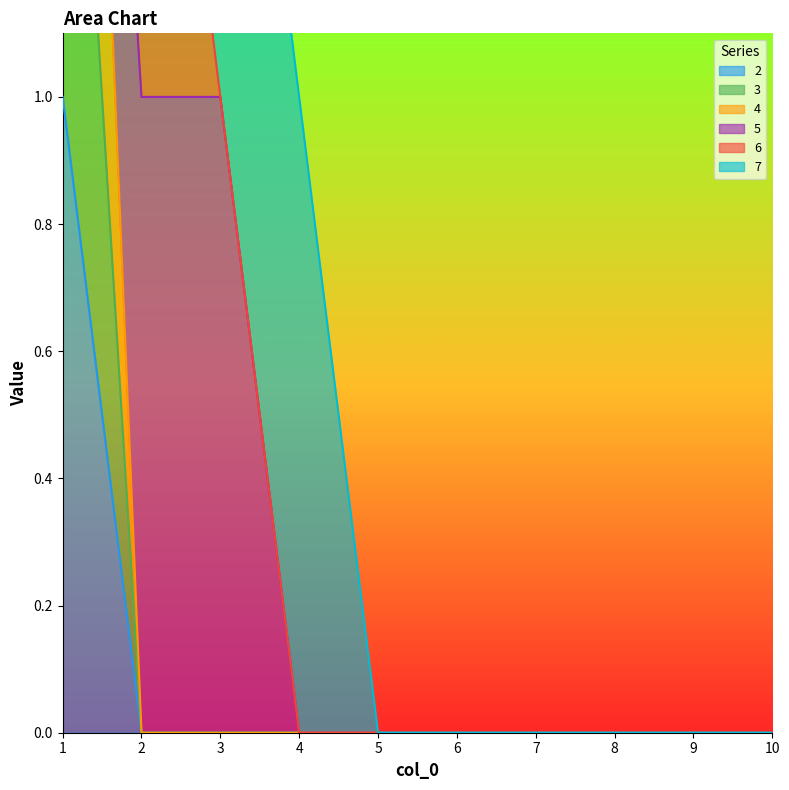

How many categories are shown in the chart?

10